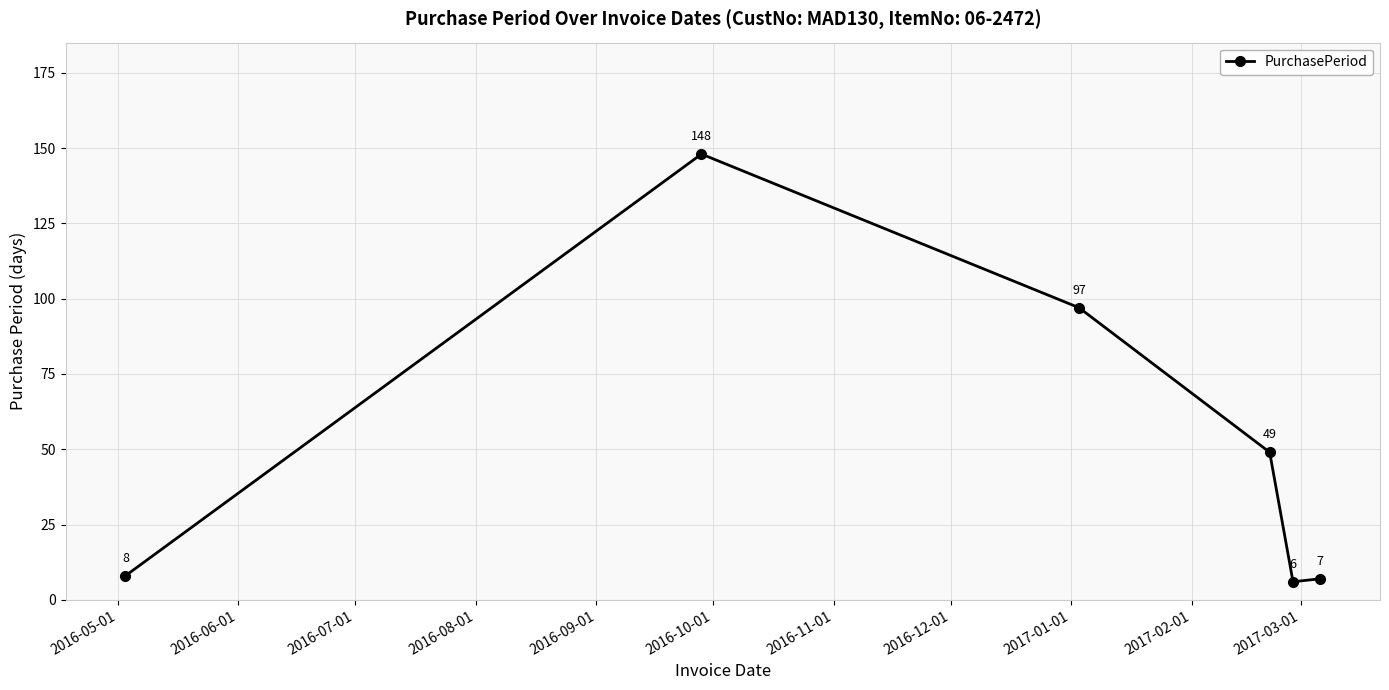

What is the value of the 2nd point from the left?

148